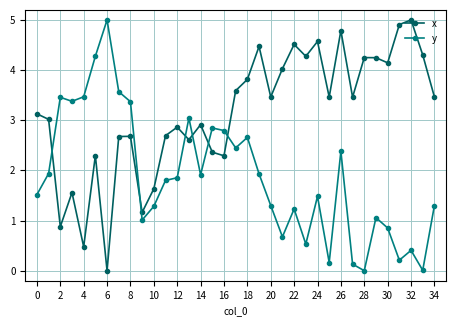

What are all the series names shown in the legend?

x, y